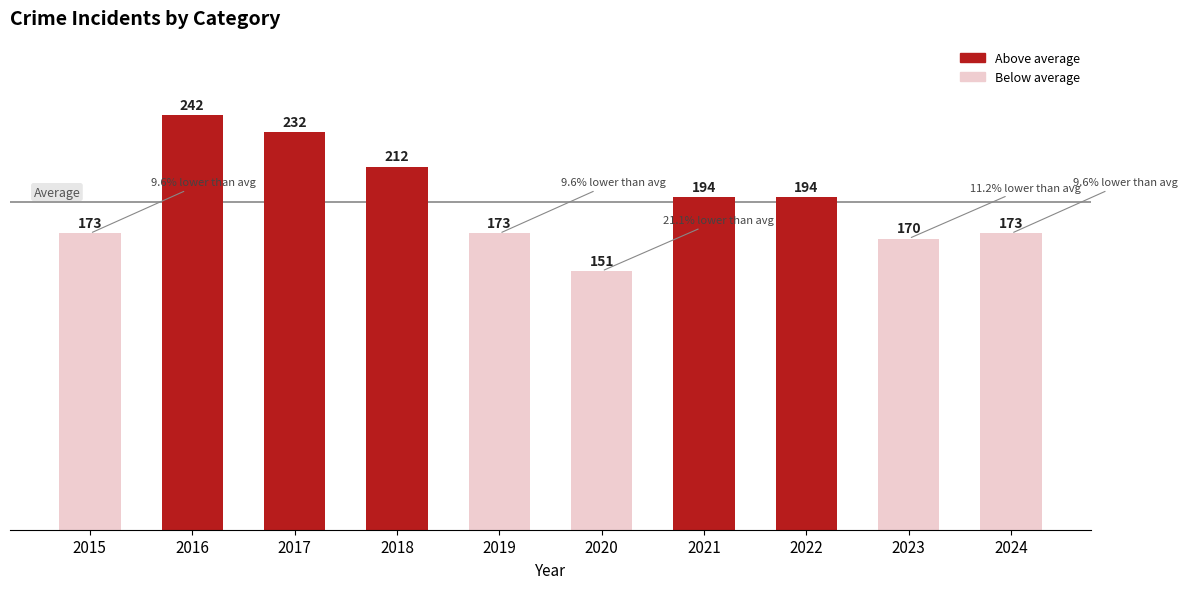

How many data points does each series have?

10